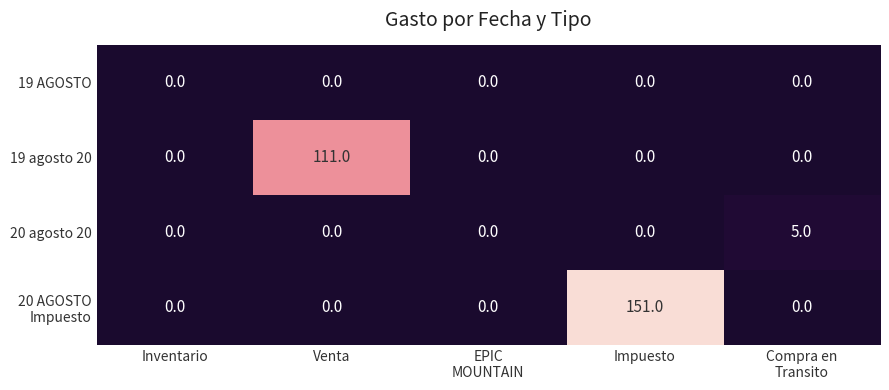

What is the difference between the maximum and second lowest values in the 19 agosto 20 series?

111